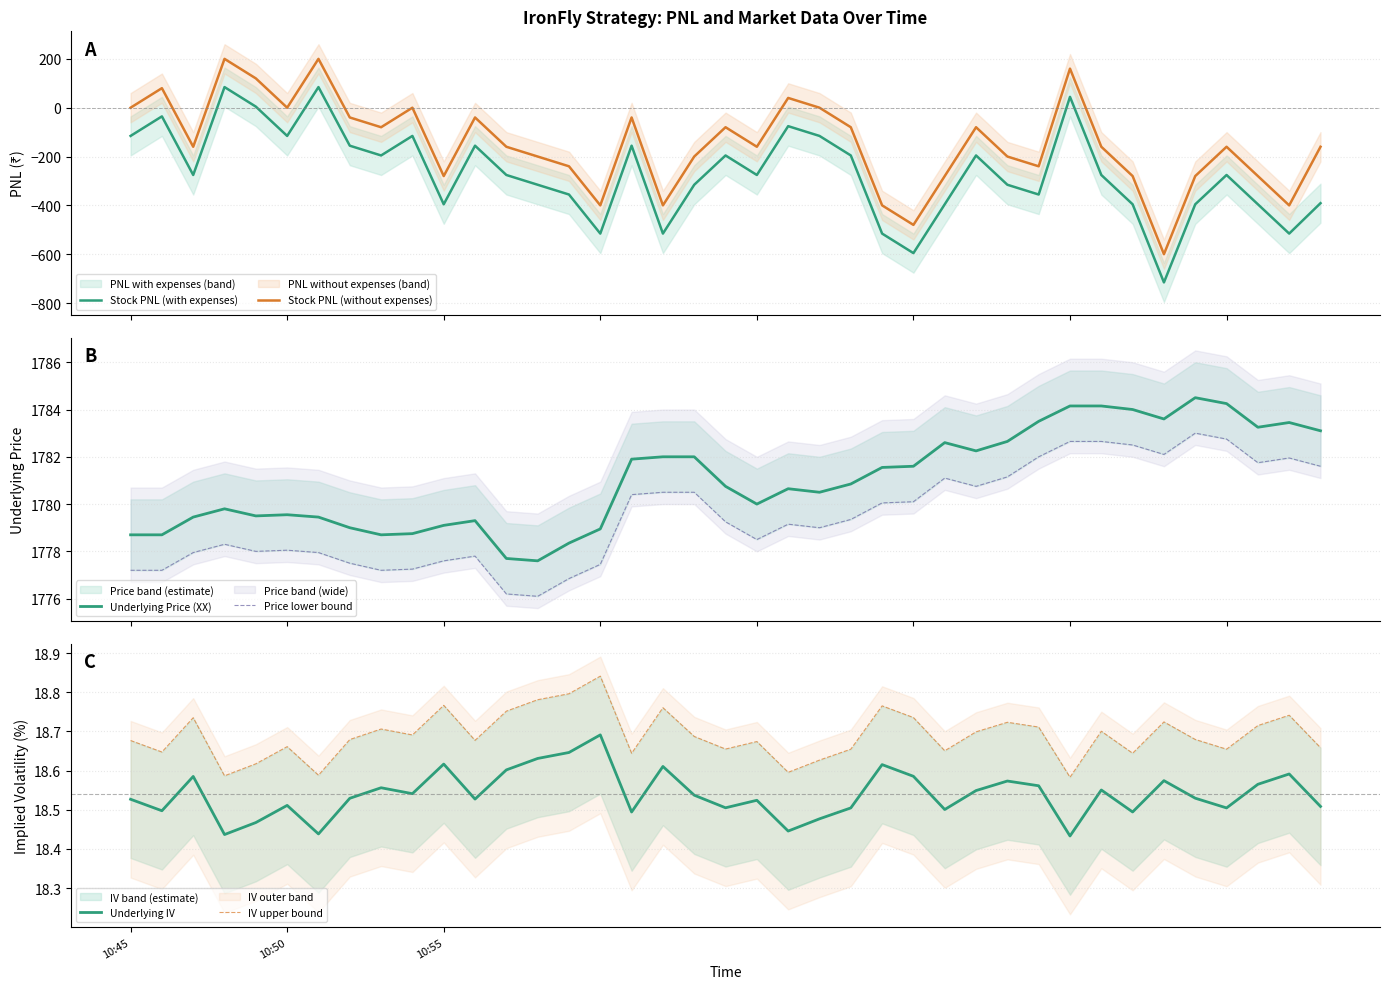

How many distinct data groups are displayed?

6